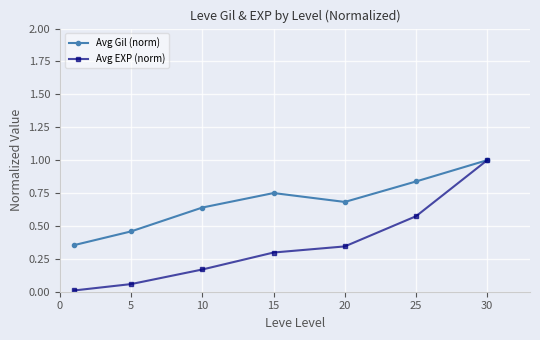

Which series has the largest range (max minus min)?

Avg EXP (norm)